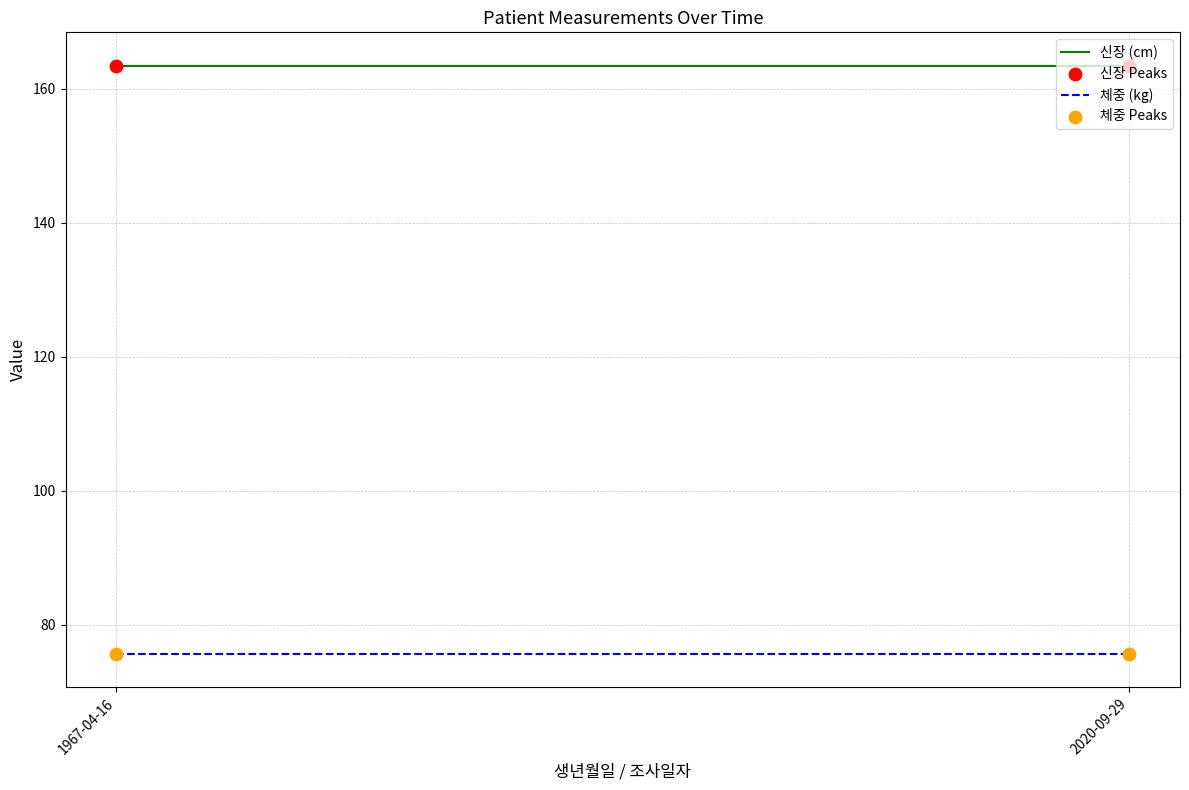

Which series contains the highest Y value?

신장 (cm)